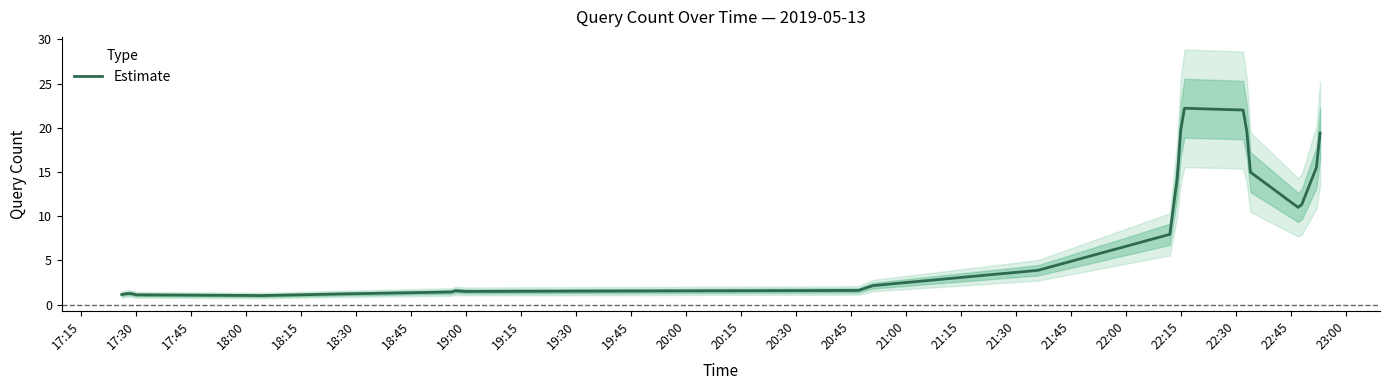

What is the highest value of the Estimate series?

22.2